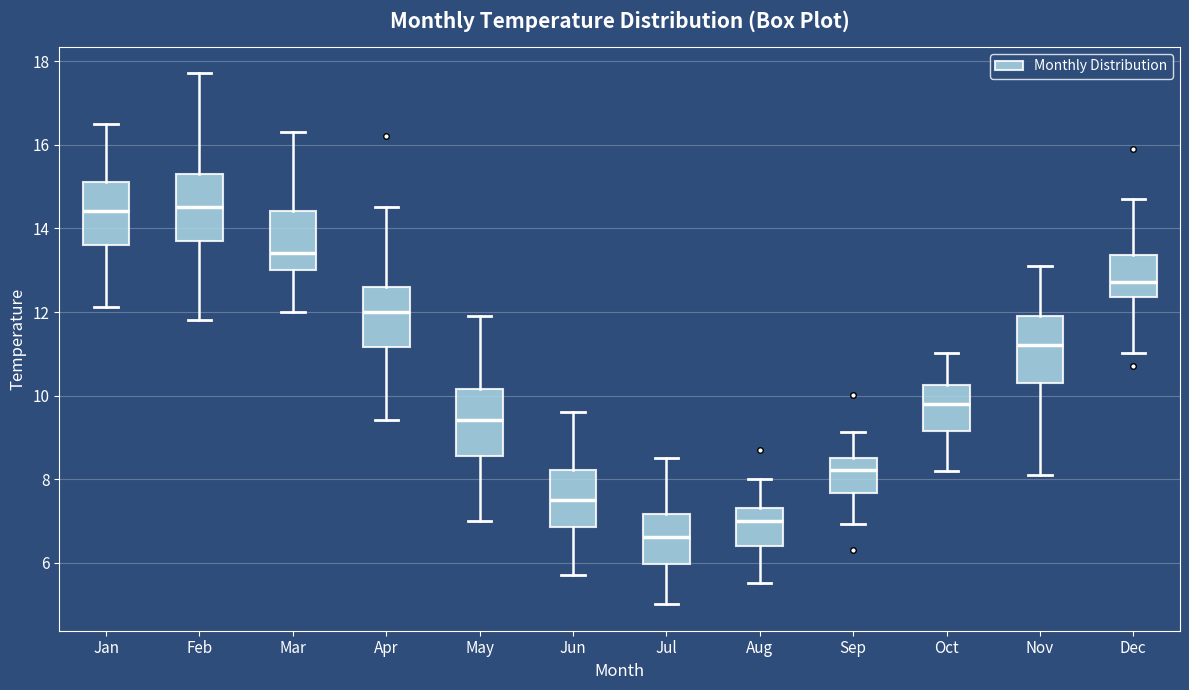

Reading left to right, read every box against the y-axis: the position of its median line, the range the box covers, and the ends of its whiskers. The values are not printed on the chart, so give them approximately, as read against the axis.

Jan: median 14.4, box 13.6 to 15.2, whiskers 12.2 to 16.6
Feb: median 14.6, box 13.8 to 15.4, whiskers 11.8 to 17.8
Mar: median 13.4, box 13.0 to 14.4, whiskers 12.0 to 16.4
Apr: median 12.0, box 11.2 to 12.6, whiskers 9.4 to 14.6
May: median 9.4, box 8.6 to 10.2, whiskers 7.0 to 12.0
Jun: median 7.6, box 6.8 to 8.2, whiskers 5.8 to 9.6
Jul: median 6.6, box 6.0 to 7.2, whiskers 5.0 to 8.6
Aug: median 7.0, box 6.4 to 7.4, whiskers 5.6 to 8.0
Sep: median 8.2, box 7.6 to 8.6, whiskers 7.0 to 9.2
Oct: median 9.8, box 9.2 to 10.2, whiskers 8.2 to 11.0
Nov: median 11.2, box 10.4 to 12.0, whiskers 8.2 to 13.2
Dec: median 12.8, box 12.4 to 13.4, whiskers 11.0 to 14.8